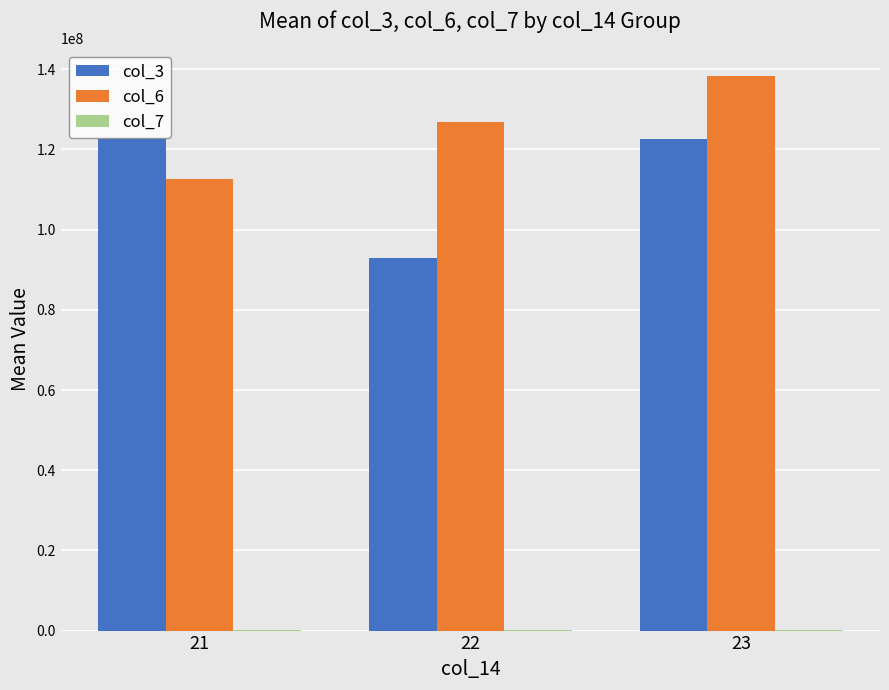

What is the highest value of the col_3 series?

122673155.6